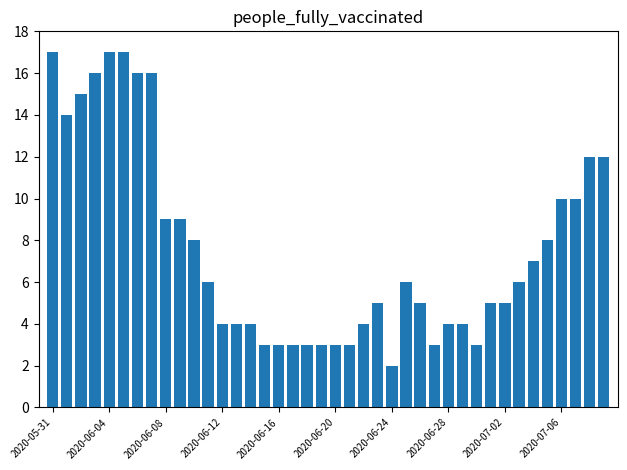

What is the greatest value displayed?

17